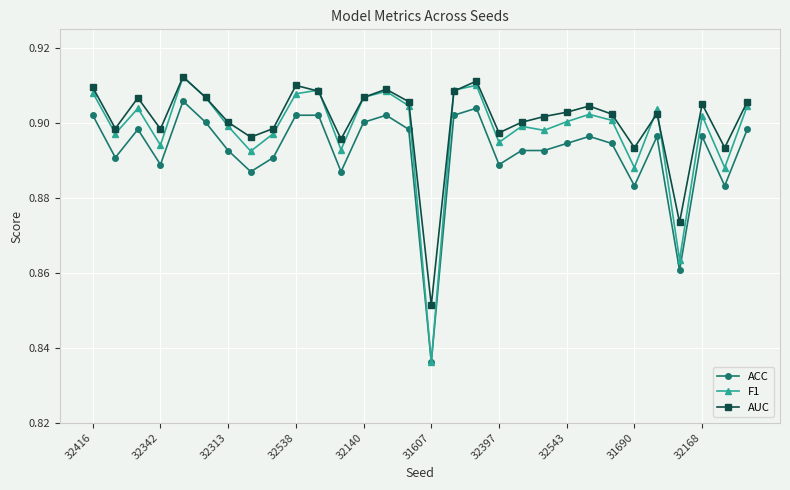

True or false: ACC has more than 1 points higher than both neighbors.

True